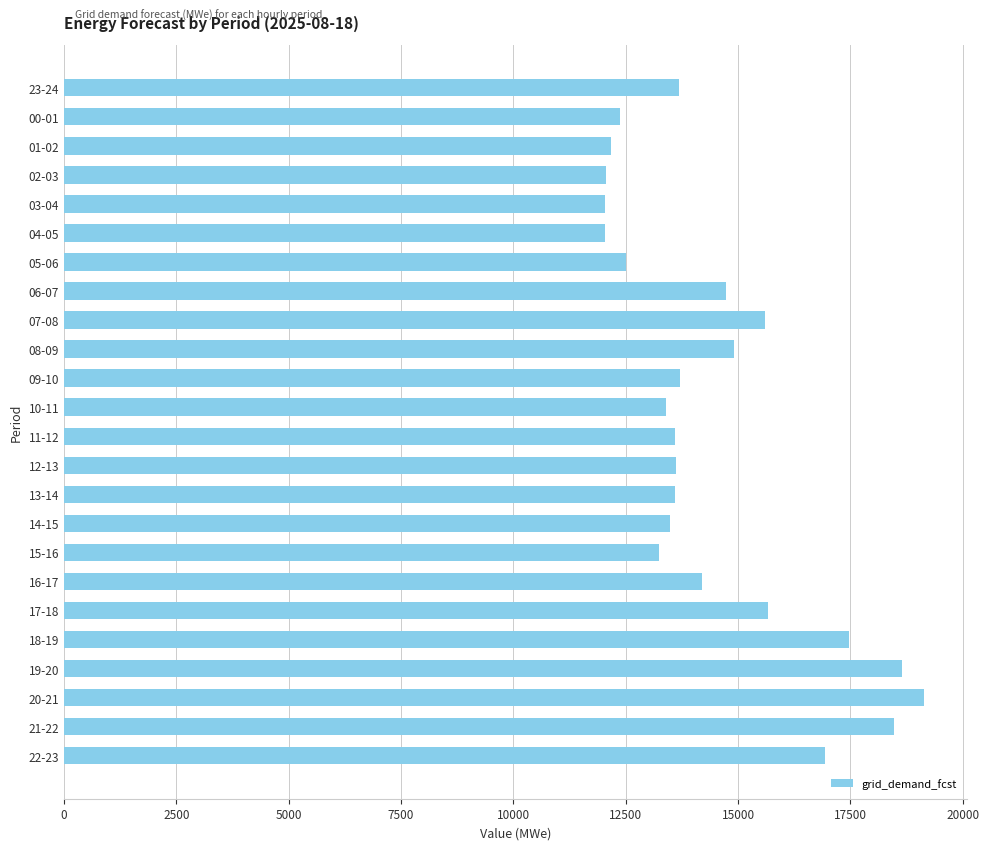

Between 23-24 and 00-01, which is larger?

23-24